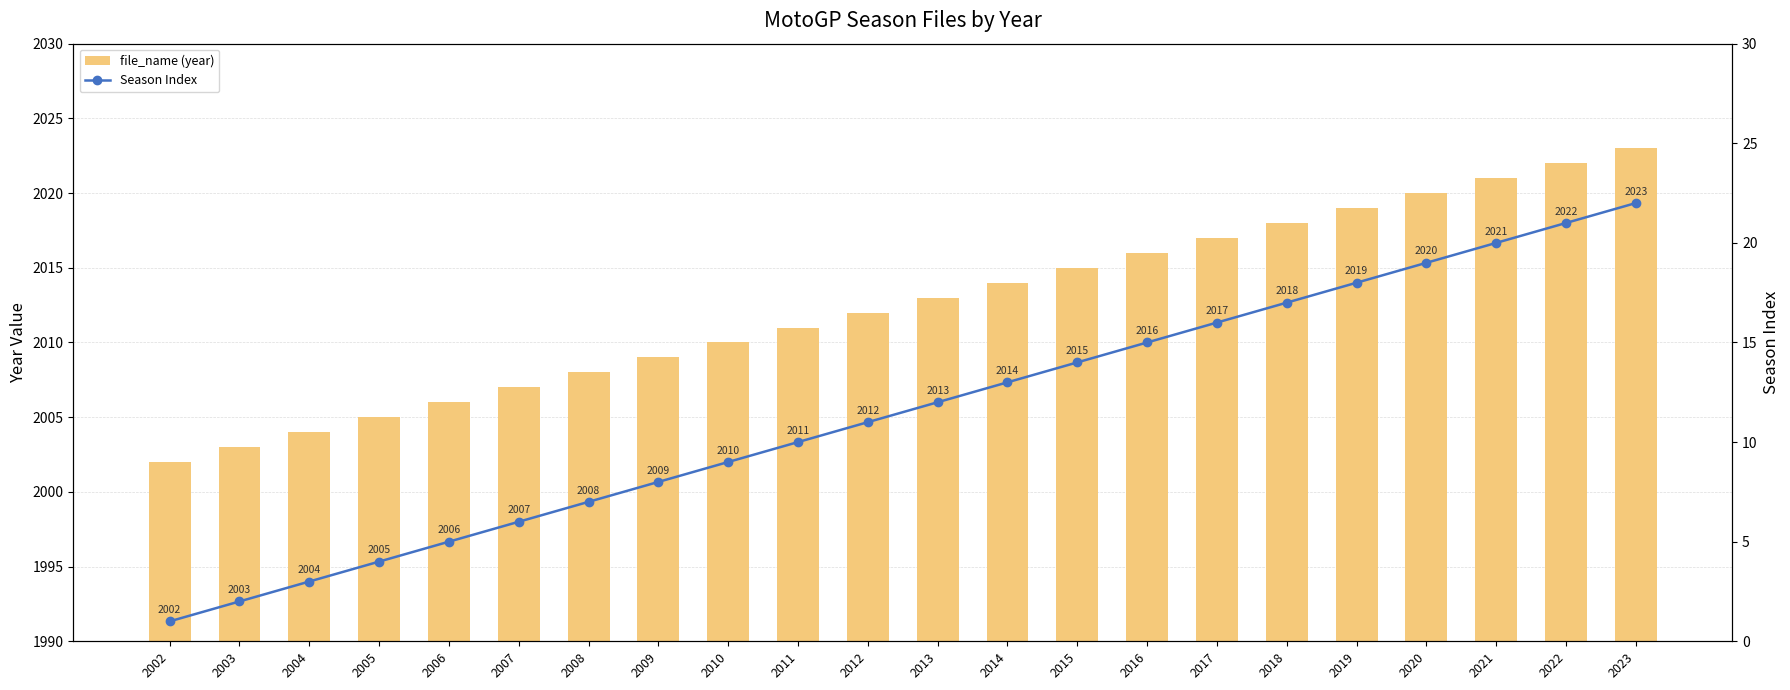

Which series has the widest spread of values?

file_name (year)